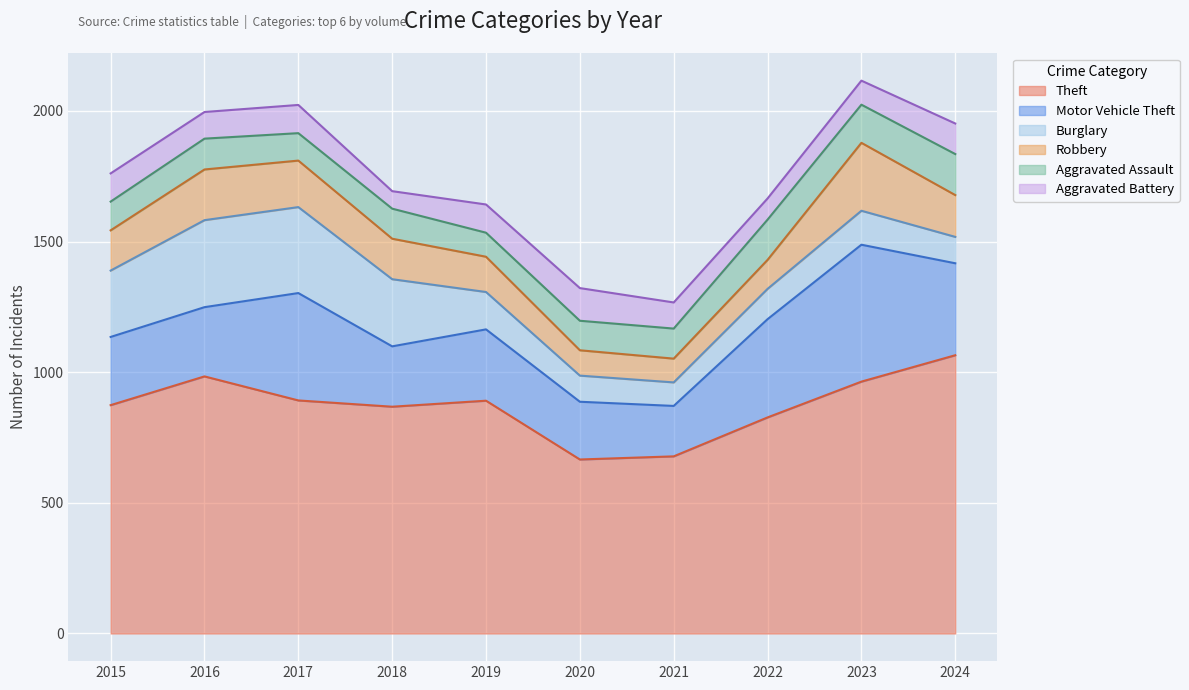

At which category does Motor Vehicle Theft reach its first local valley?

2018